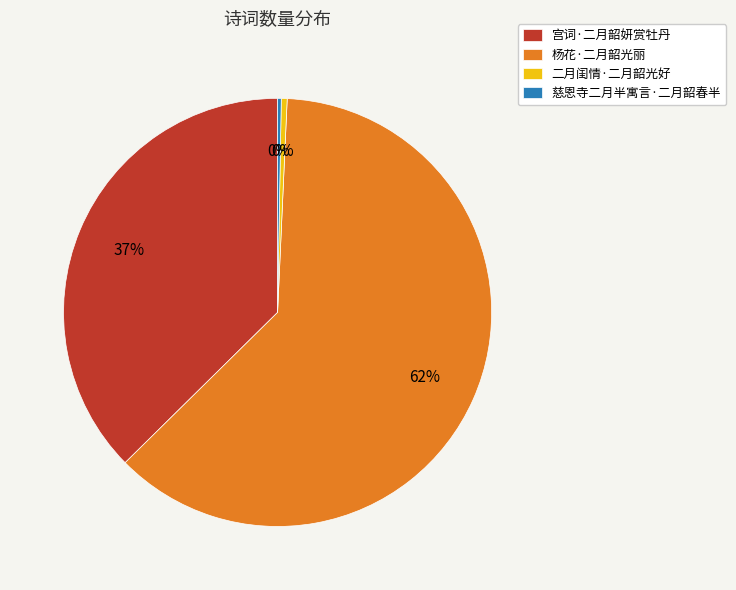

Is it true that 杨花·二月韶光丽 is 62% of the pie?

True